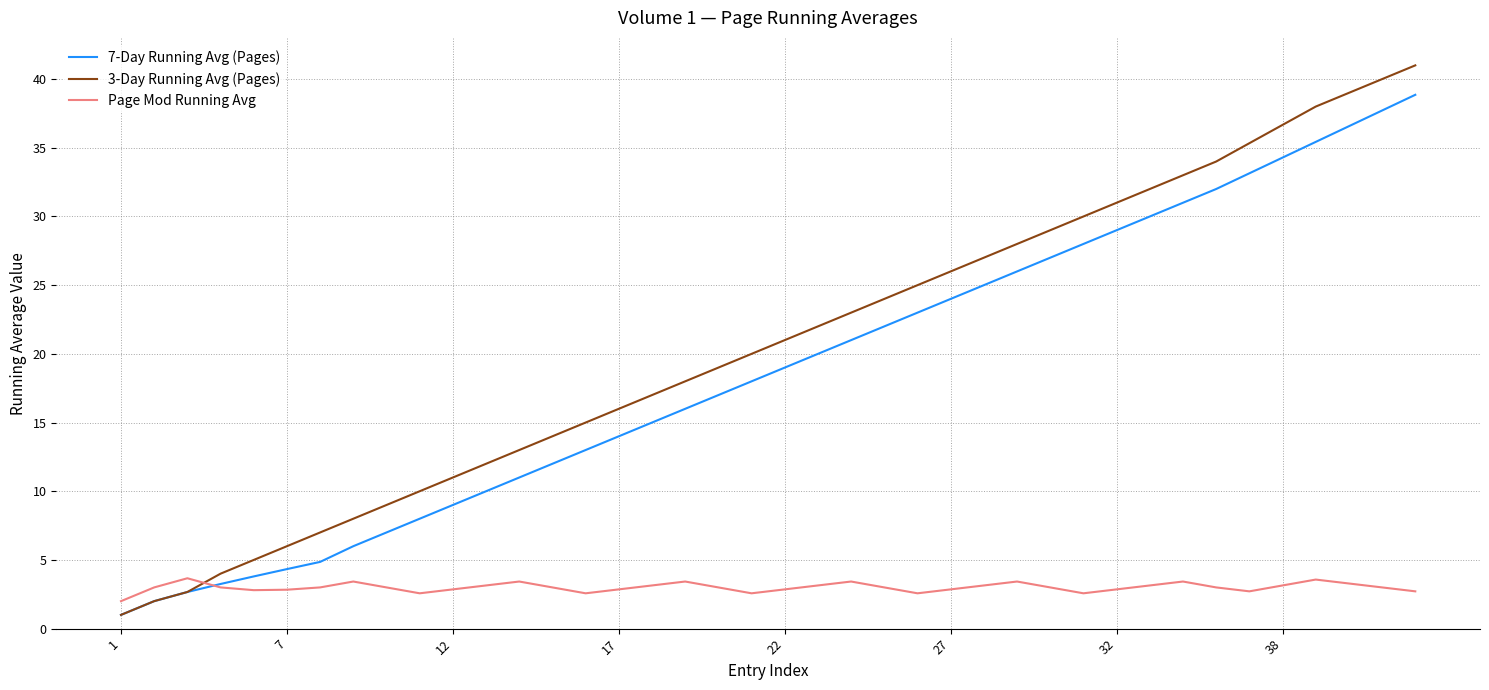

Which series has the widest spread of values?

3-Day Running Avg (Pages)